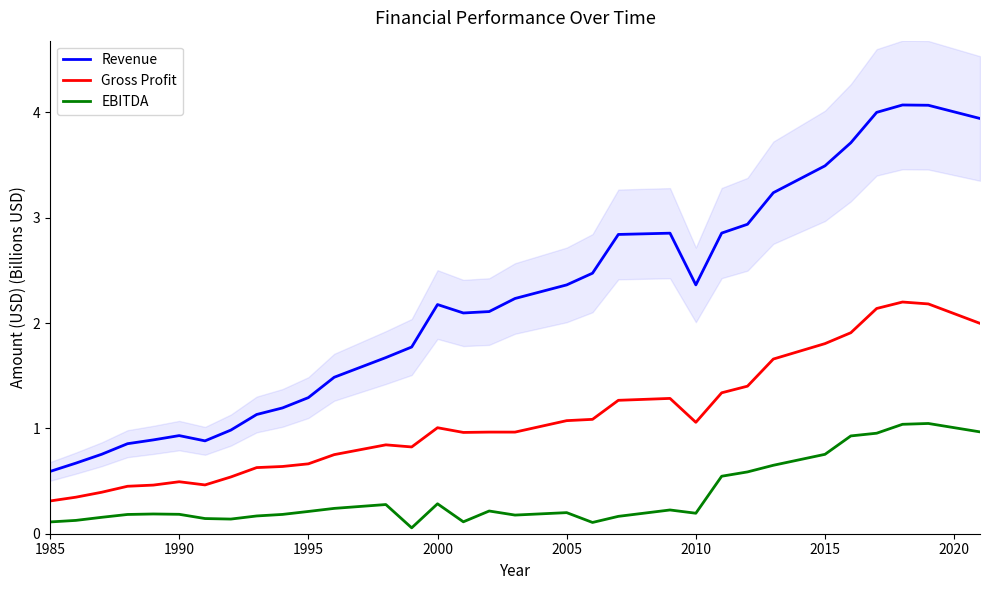

True or false: Gross Profit and Revenue cross at least once.

False